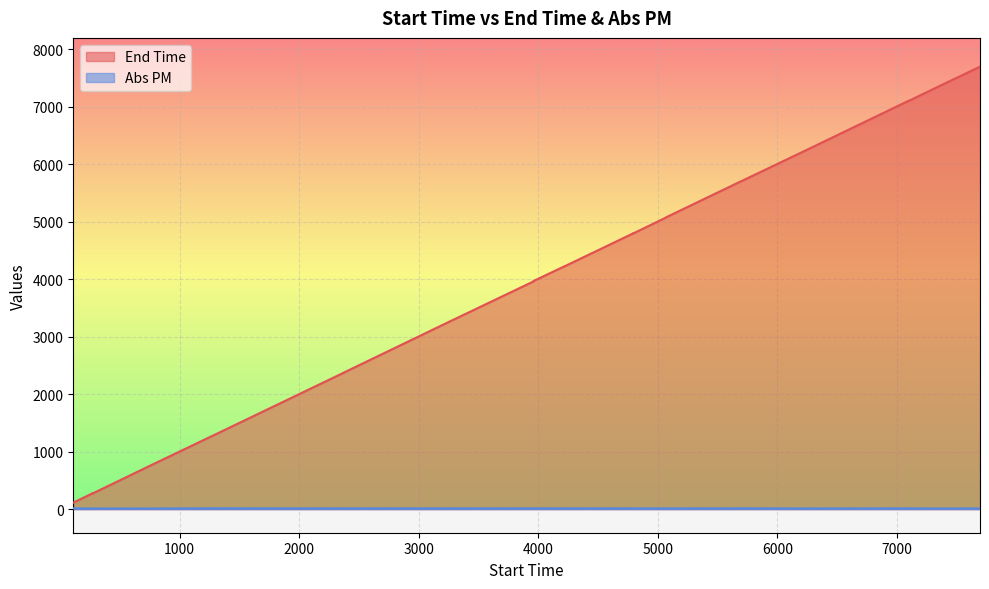

Reading left to right, transcribe all the data shown in this chart.

End Time: 113.0	272.0	268.0	758.0	1239.0	1239.0	2368.0	2369.0	3239.0	3959.0	3966.0	4228.0	4227.0	4791.0	4789.0	5076.0	5077.0	5080.0	5694.0	5699.0	5699.0	6232.0	7092.0	7090.0	7408.0	7649.0	7694.0
Abs PM: 13.4	11.4	11.3	11.3	14.4	14.4	13.7	13.7	13.4	13.9	13.9	13.7	13.7	13.4	13.4	13.4	13.4	13.1	14.1	14.4	14.4	12.2	13.7	13.7	11.3	13.4	11.3